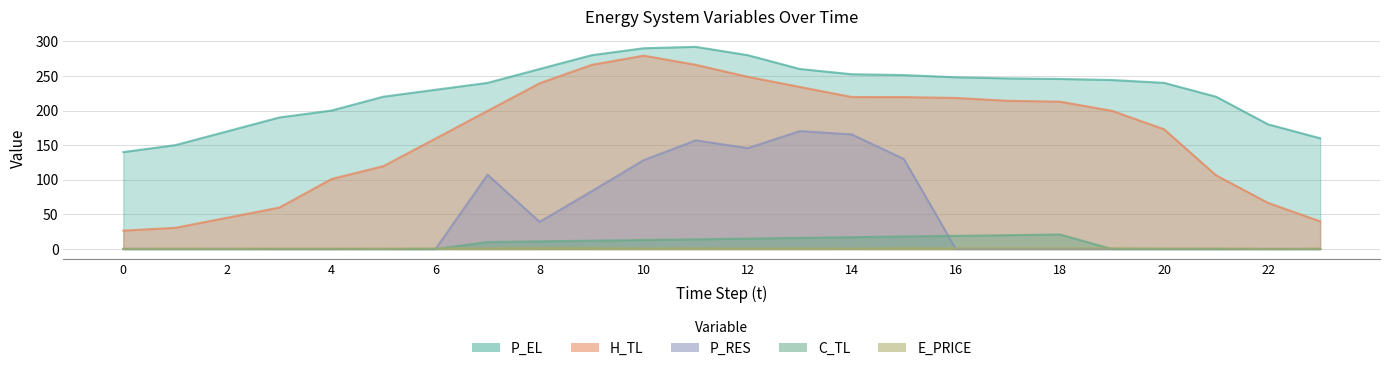

True or false: P_RES and P_EL intersect in this chart.

False